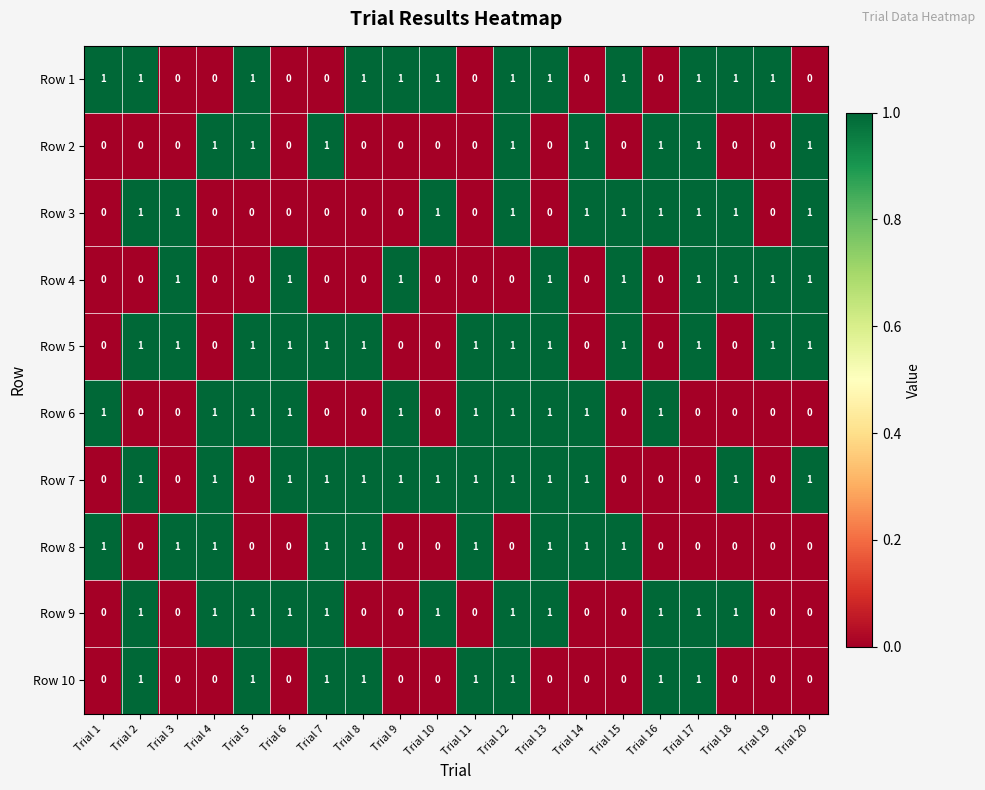

At which category is the sum across all series the highest?

Trial 12